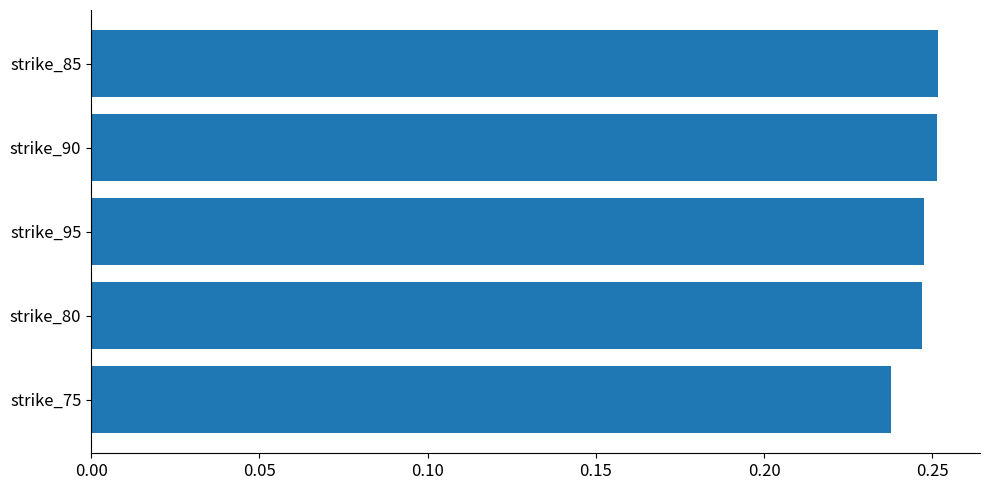

The value at strike_95 is 0.1. True or false?

False